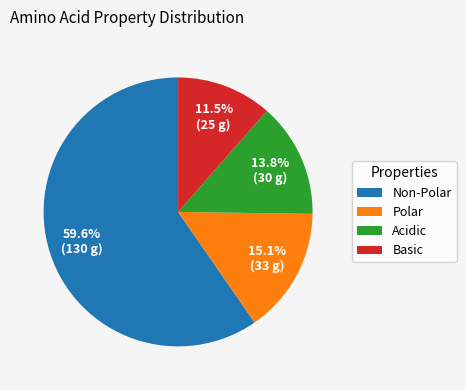

Is it true that Non-Polar is 60% of the pie?

True